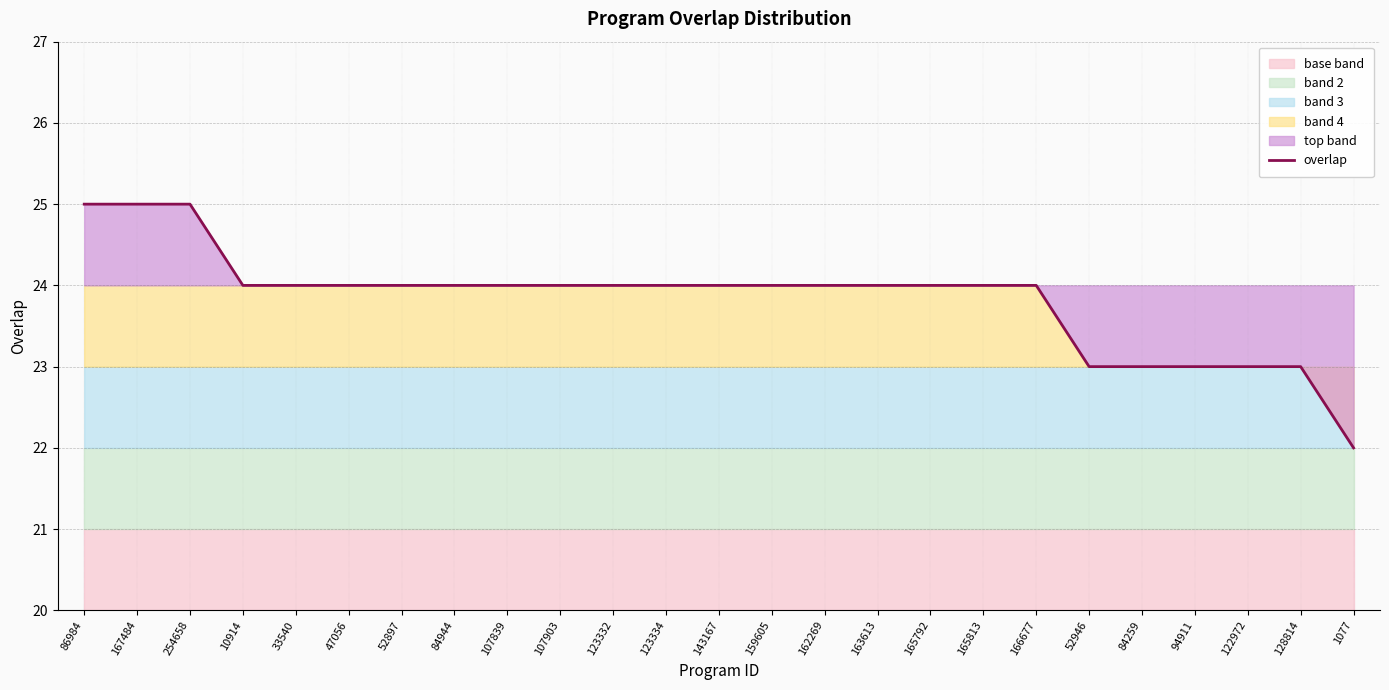

What is the sum of all values?

596